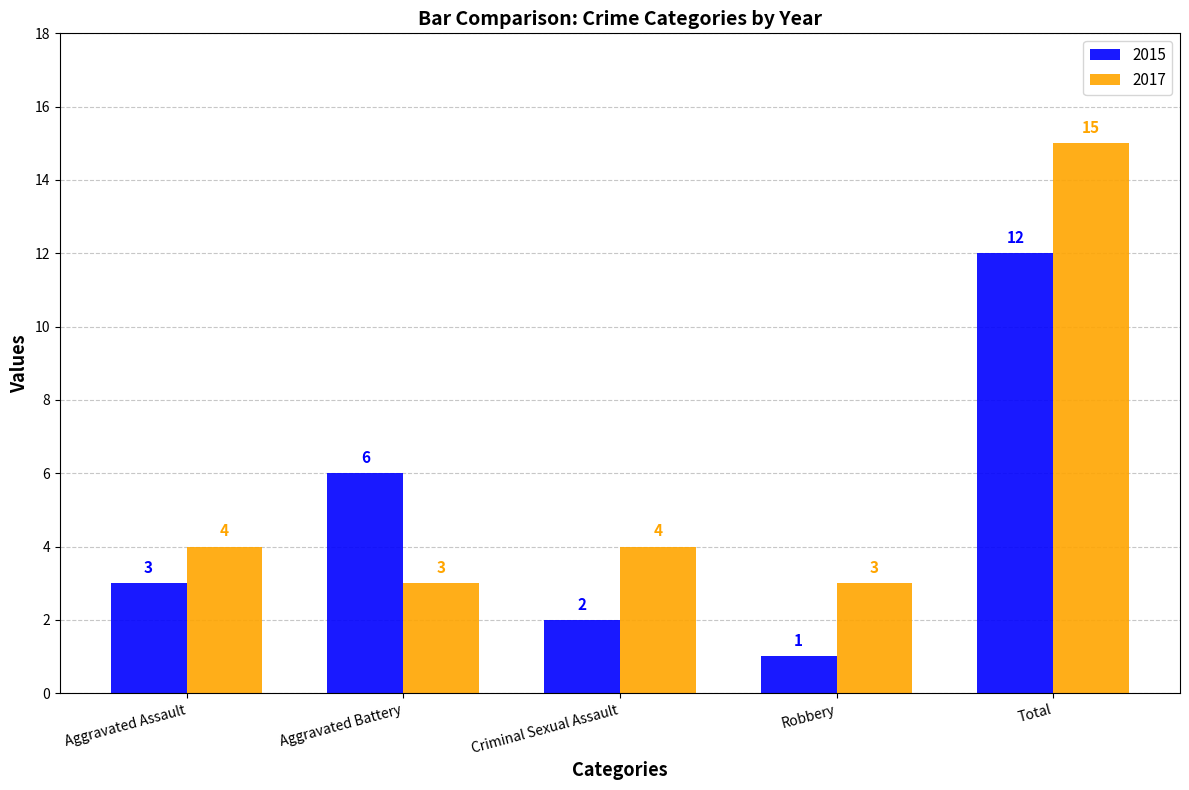

Rank the series by their maximum value, from highest to lowest.

2017, 2015